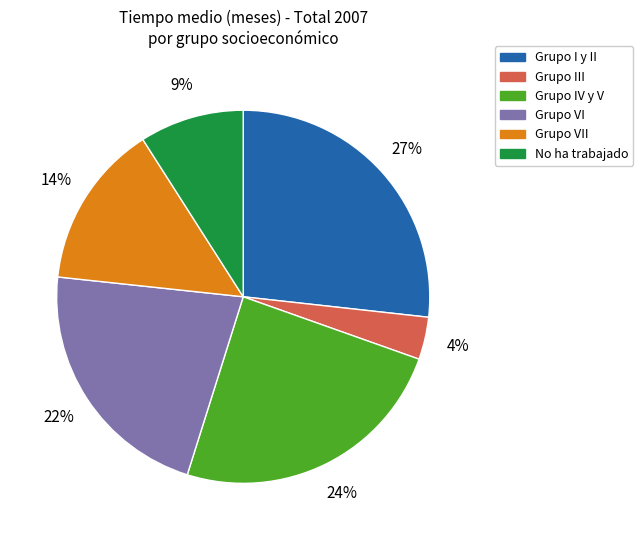

Count the number of slices in the pie.

6